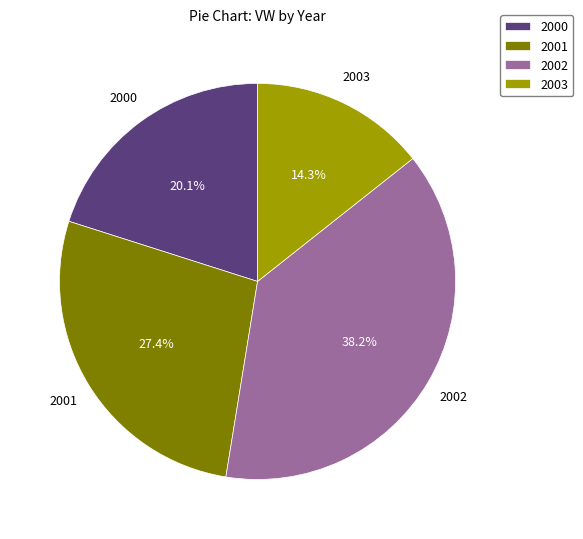

Approximately how many times larger is the value at 2001 compared to 2002?

0.7